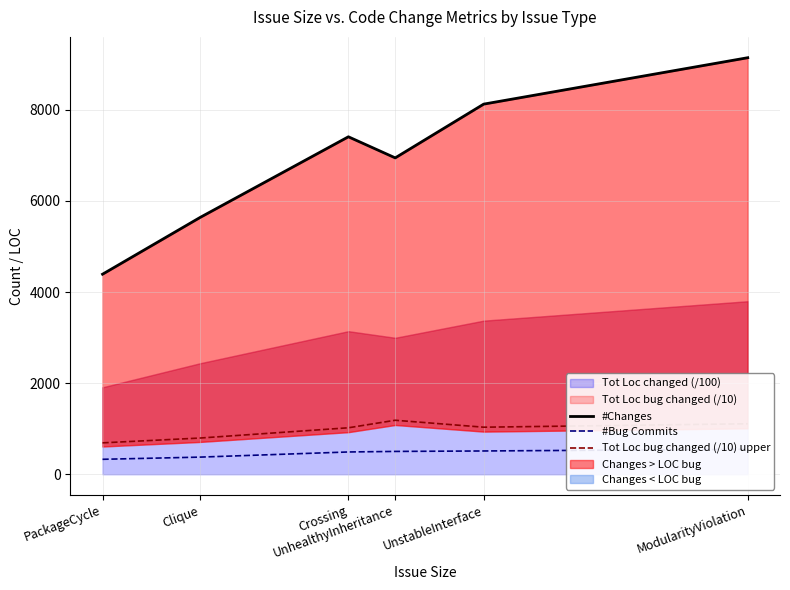

Rank the series by their maximum value, from lowest to highest.

#Bug Commits, Tot Loc bug changed (/10) upper, #Changes